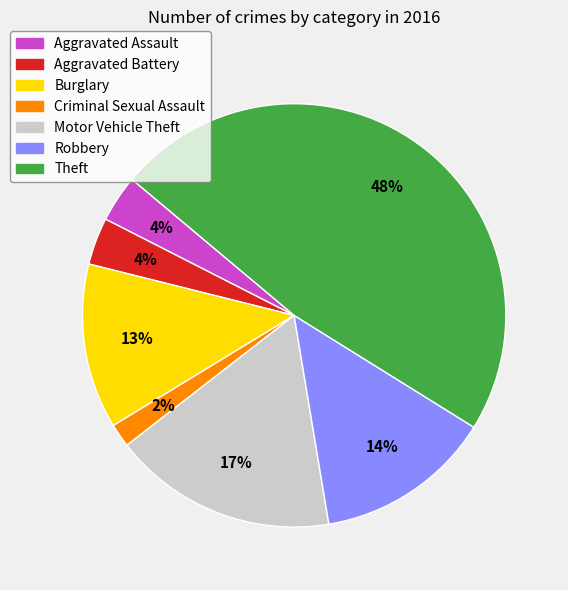

How many segments does this pie chart have?

7